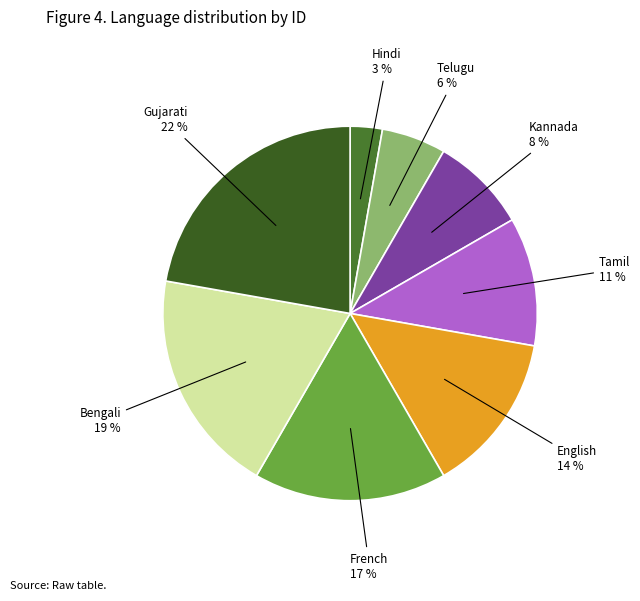

Is there a majority slice in this chart?

No